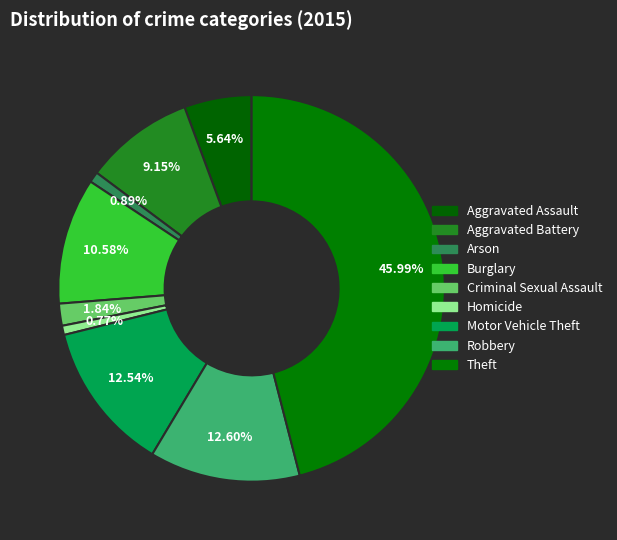

How many segments does this pie chart have?

9